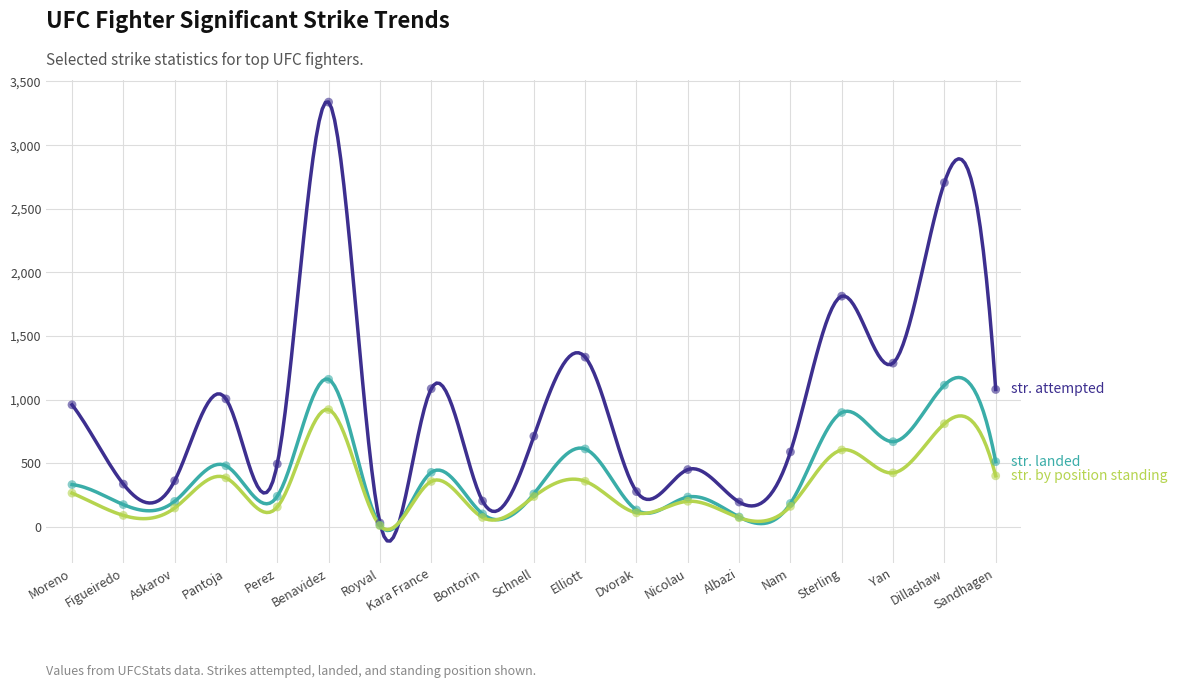

At which category is the sum across all series the highest?

Benavidez